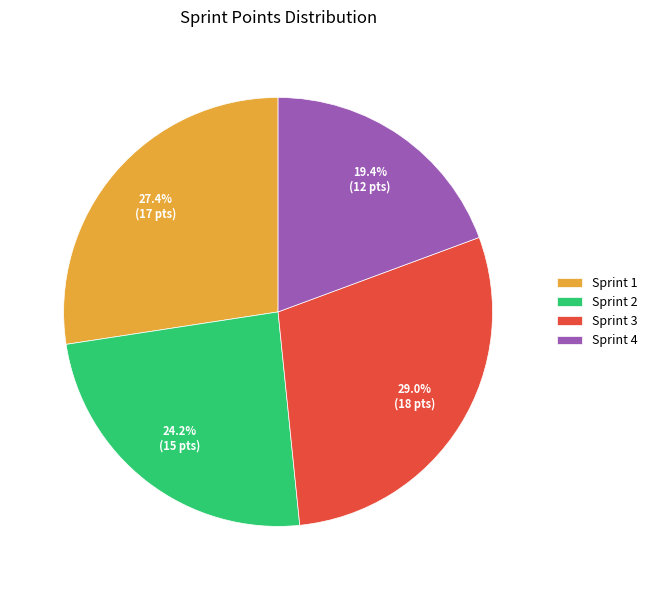

Combined, what portion of the pie is Sprint 3 and Sprint 2?

53.2%